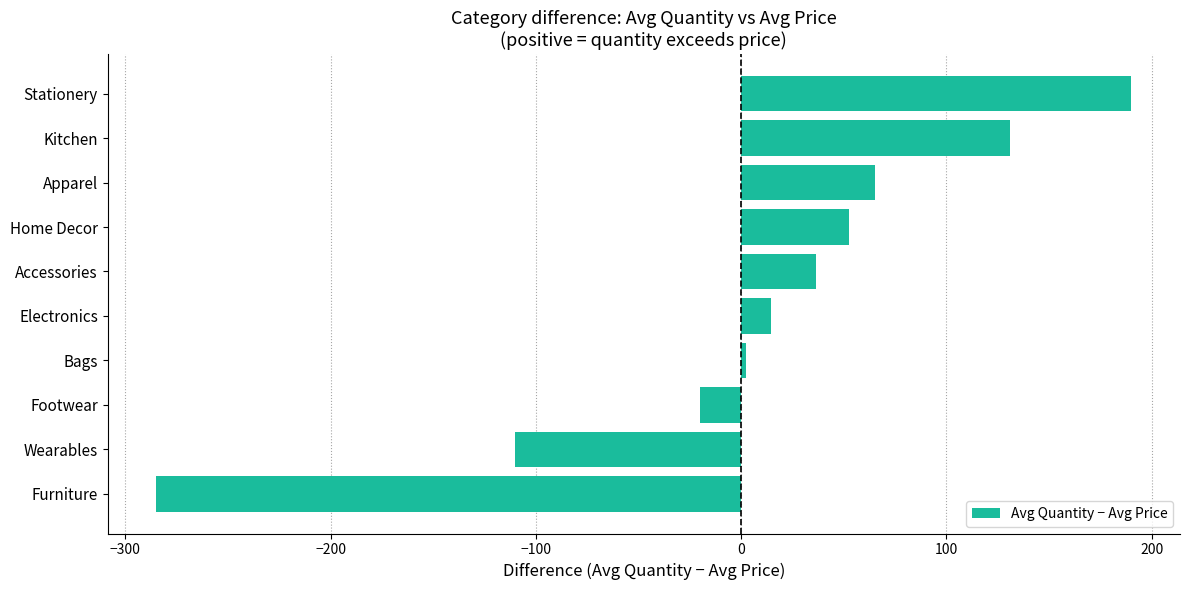

What is the difference between the second highest and minimum values?

415.9